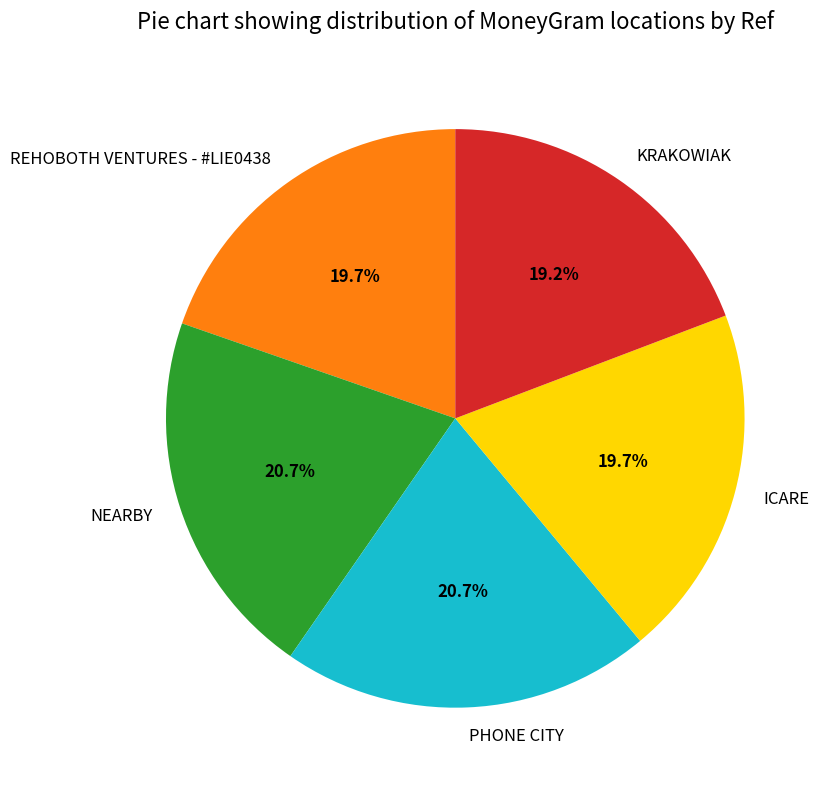

What is the total percentage of ICARE and REHOBOTH VENTURES - #LIE0438?

39.4%